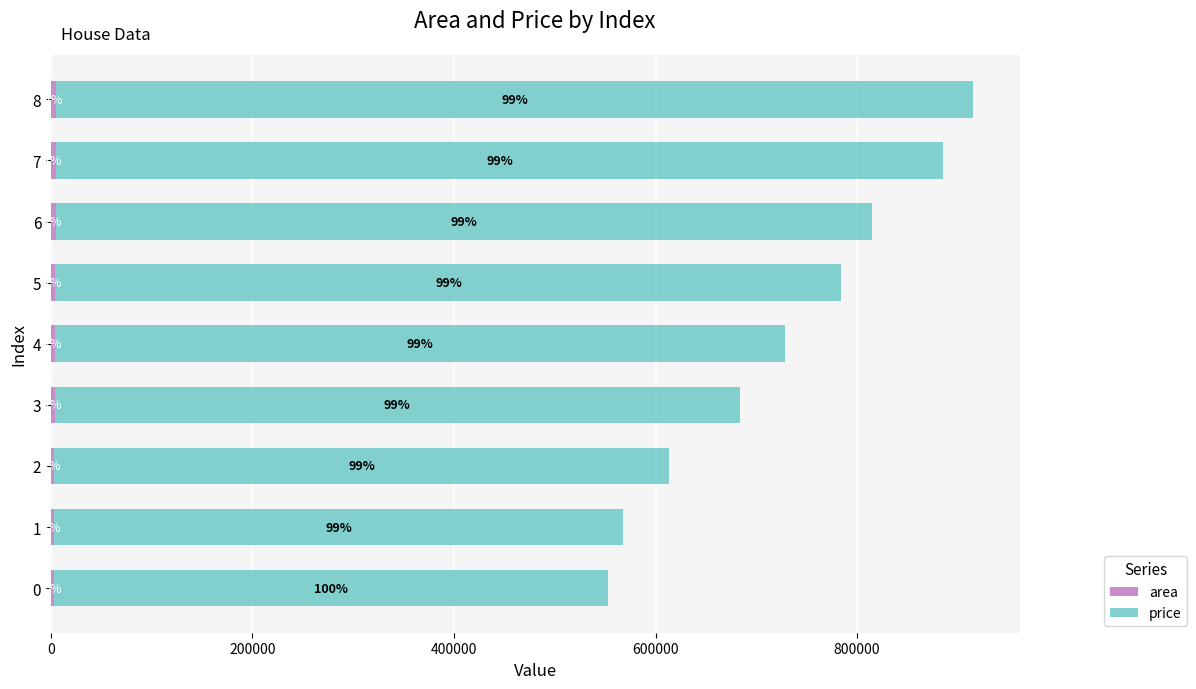

What is the maximum value for area?

5500